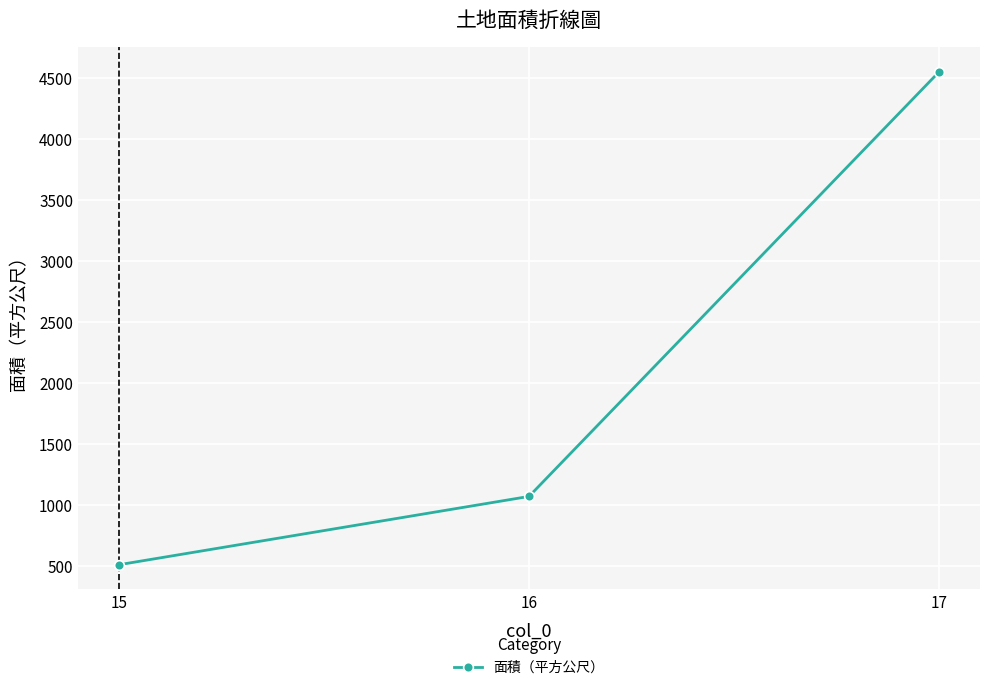

What is the ratio of the value at 17 to the value at 16?

4.3